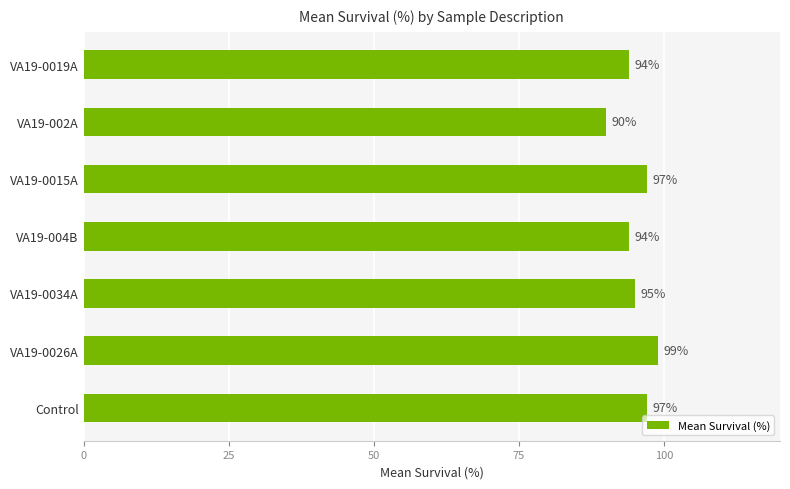

What is the average value?

95